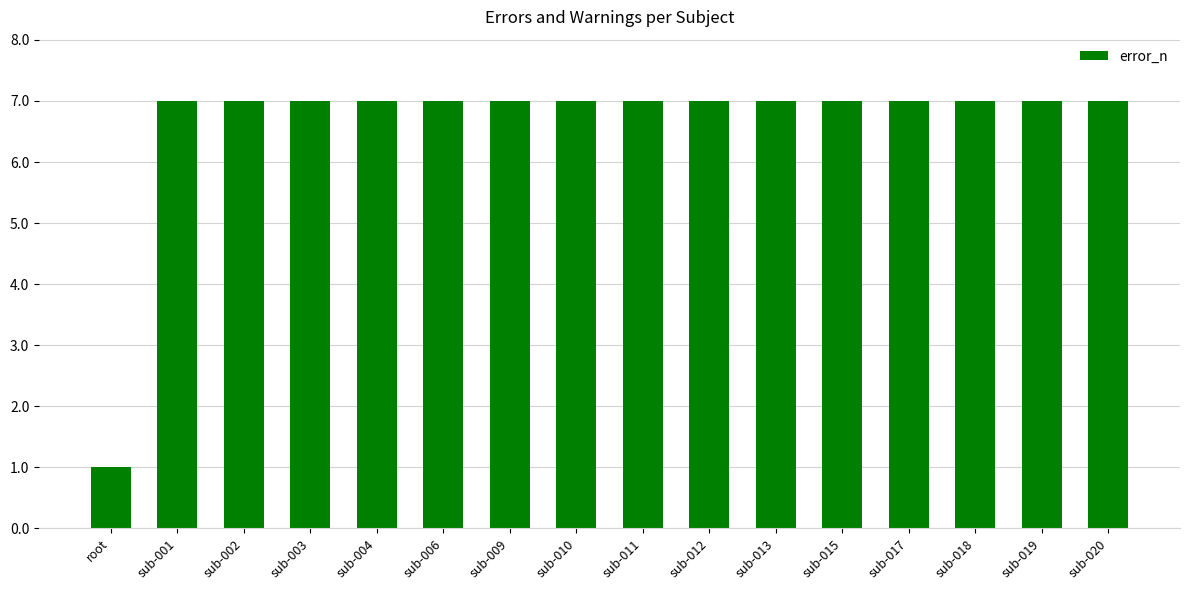

Approximately how many times larger is the value at sub-006 compared to sub-018?

1.0